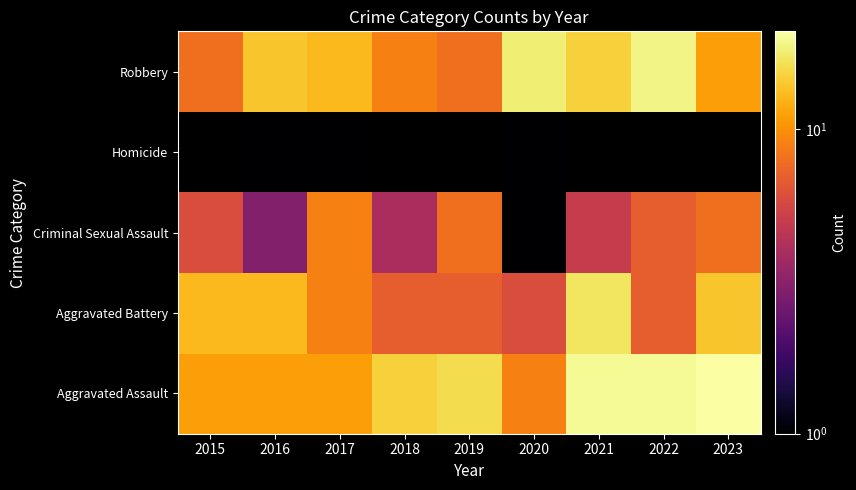

How many values in the Criminal Sexual Assault series are below 6?

4